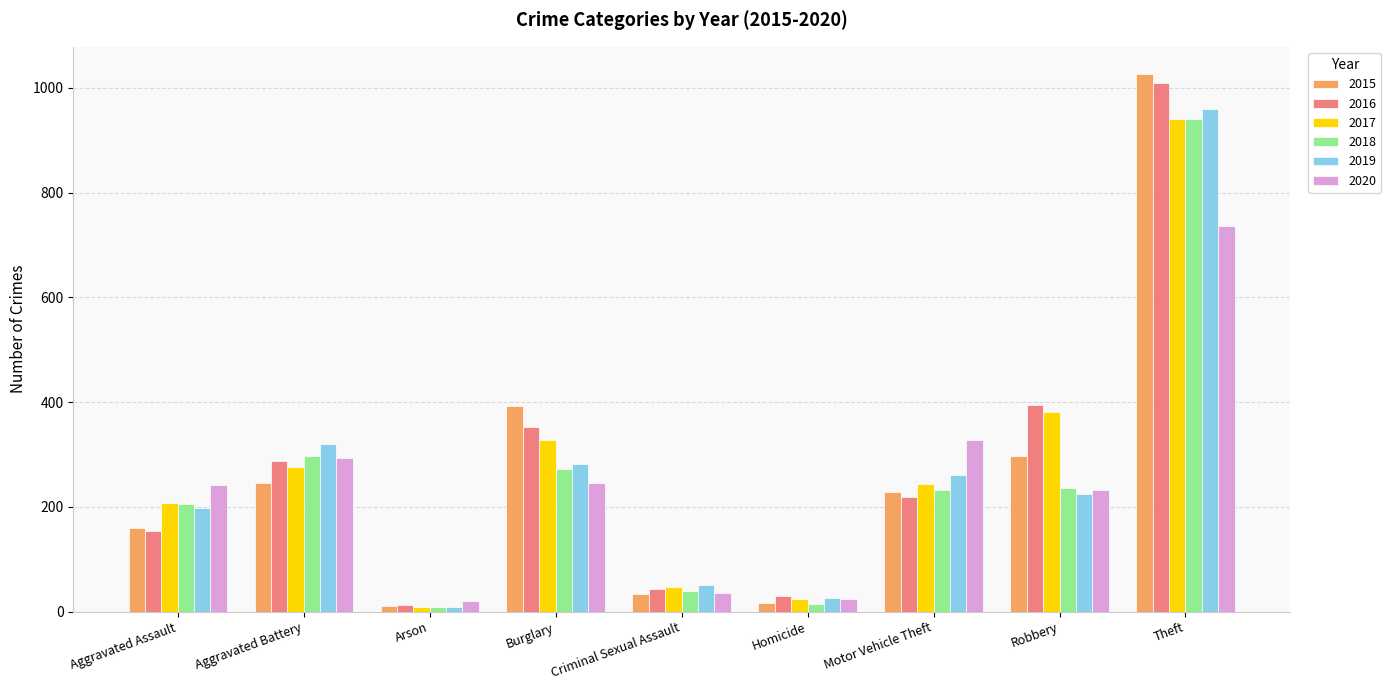

What is the label of the 1st bar from the left?

Aggravated Assault